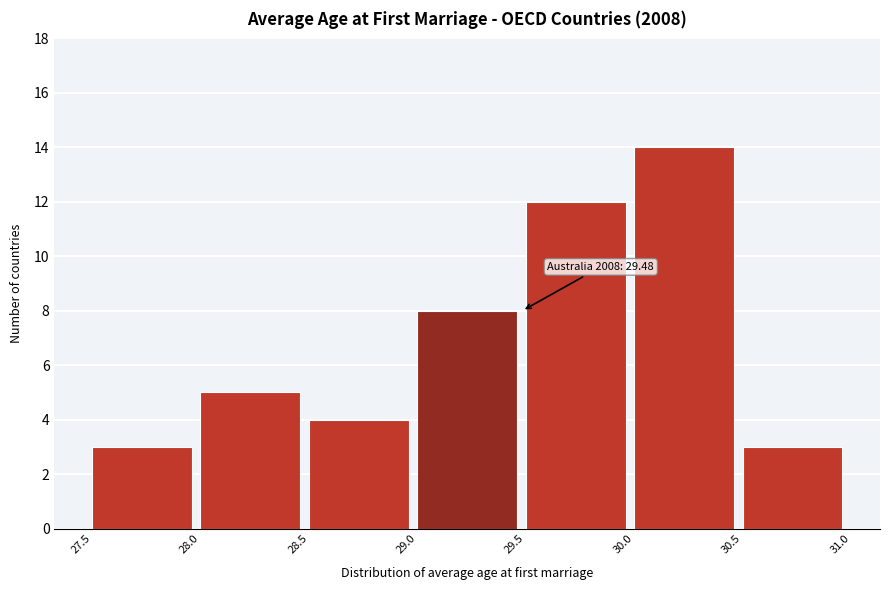

Over which range of the x-axis is the bar tallest?

30.0 to 30.5